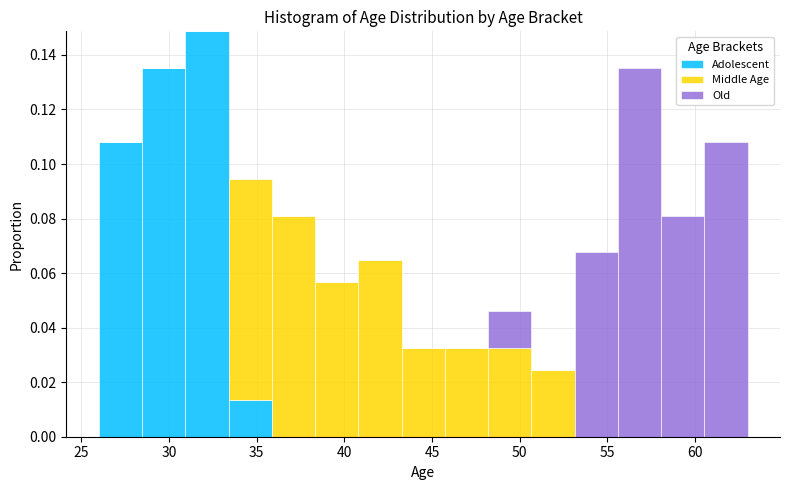

Reading left to right, transcribe this chart: for each stacked bar, give the range it covers on the x-axis and its total height. Neither the bar edges nor the heights are printed on the chart, so give them approximately, as read against the axes.

26.0 to 28.5: 0.108
28.5 to 31.0: 0.136
31.0 to 33.5: 0.148
33.5 to 36.0: 0.094
36.0 to 38.5: 0.082
38.5 to 41.0: 0.056
41.0 to 43.5: 0.064
43.5 to 45.5: 0.032
45.5 to 48.0: 0.032
48.0 to 50.5: 0.046
50.5 to 53.0: 0.024
53.0 to 55.5: 0.068
55.5 to 58.0: 0.136
58.0 to 60.5: 0.082
60.5 to 63.0: 0.108